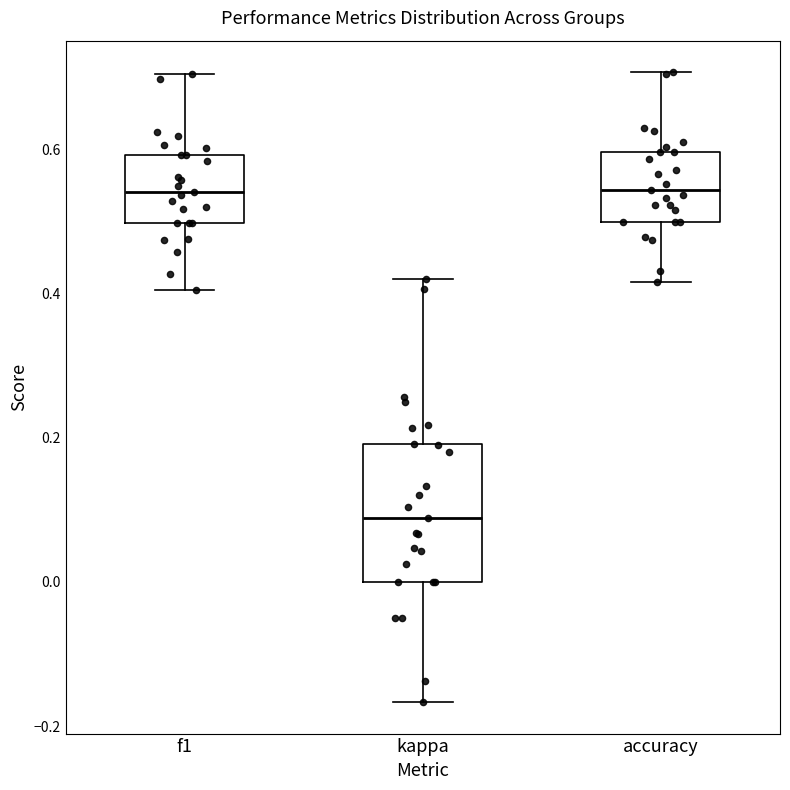

Where does the lower whisker of the box for f1 end on the y-axis? The values are not printed on the chart, so give them approximately, as read against the axis.

0.40